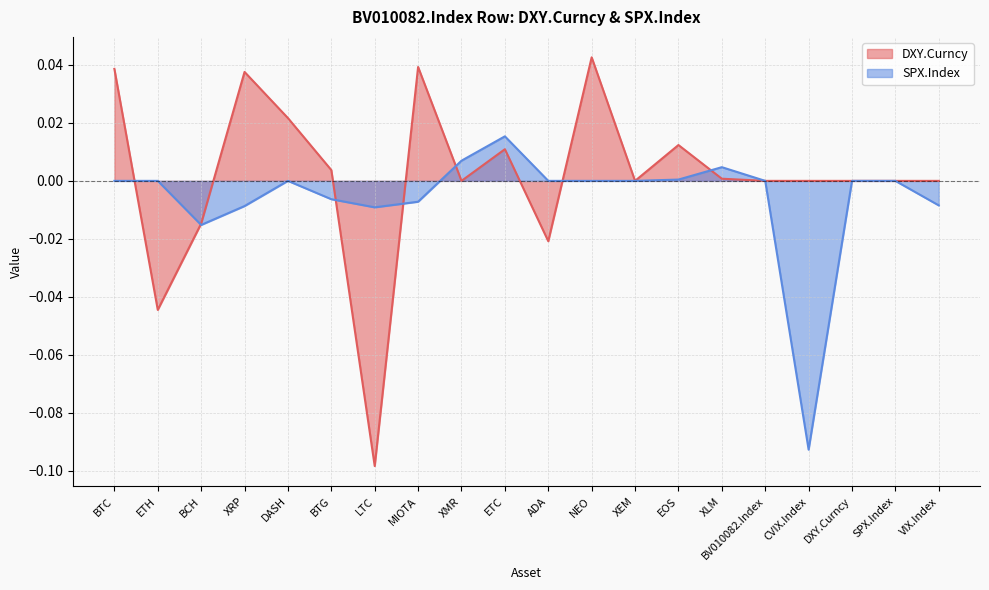

How many times do SPX.Index and DXY.Curncy cross each other?

7